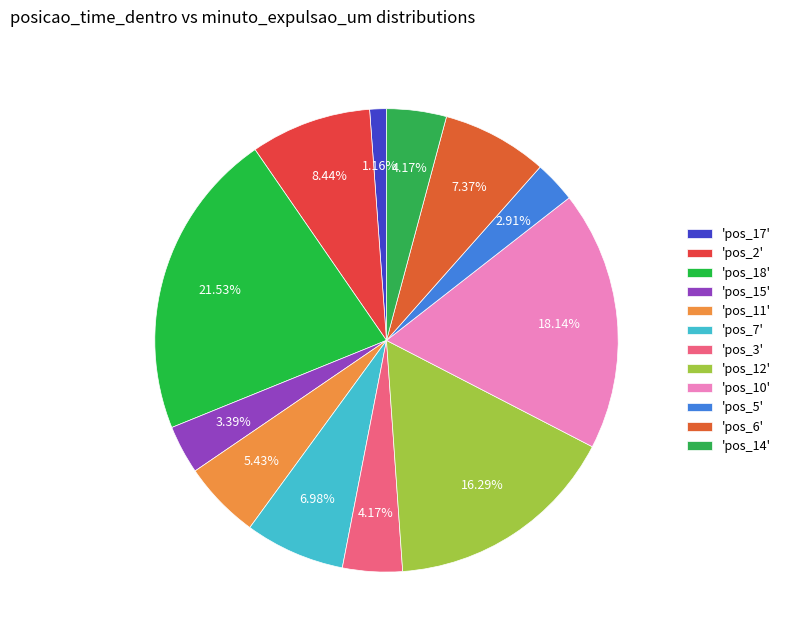

How many segments does this pie chart have?

12